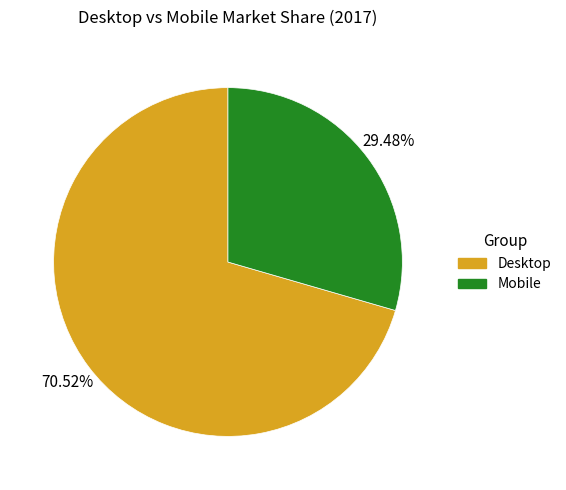

Which slice represents more than half of the pie?

Desktop